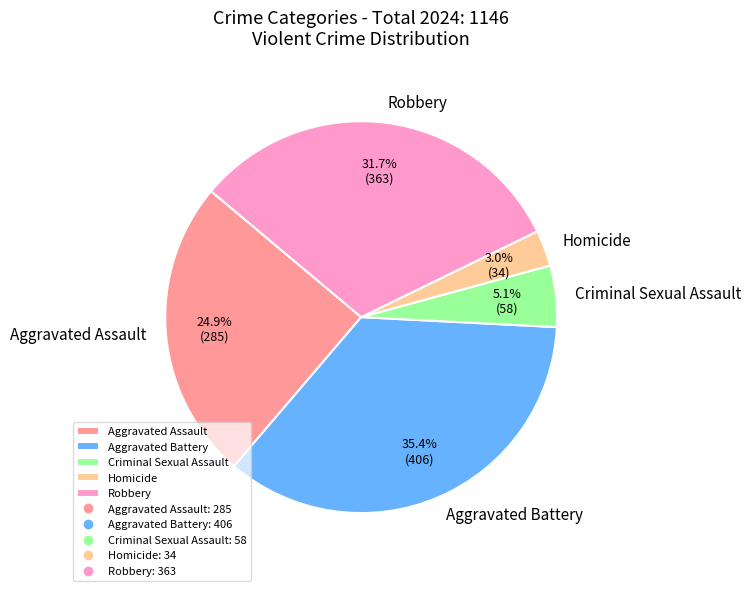

Which slice is the largest?

Aggravated Battery